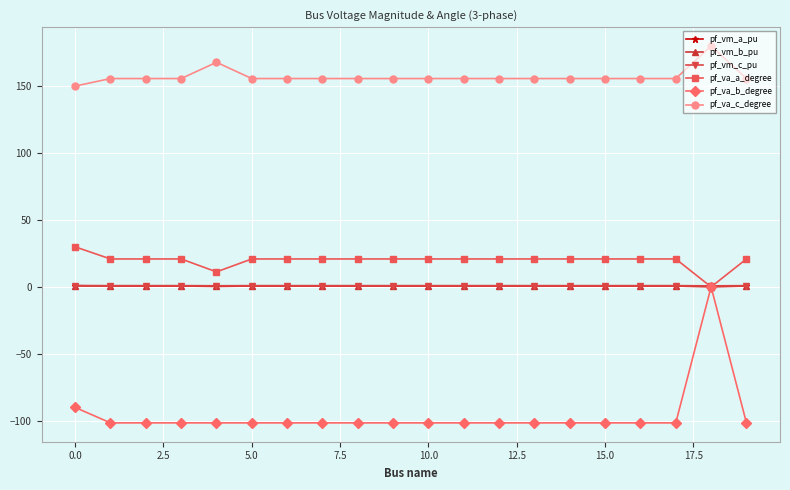

Which series has the largest total across all categories?

pf_va_c_degree